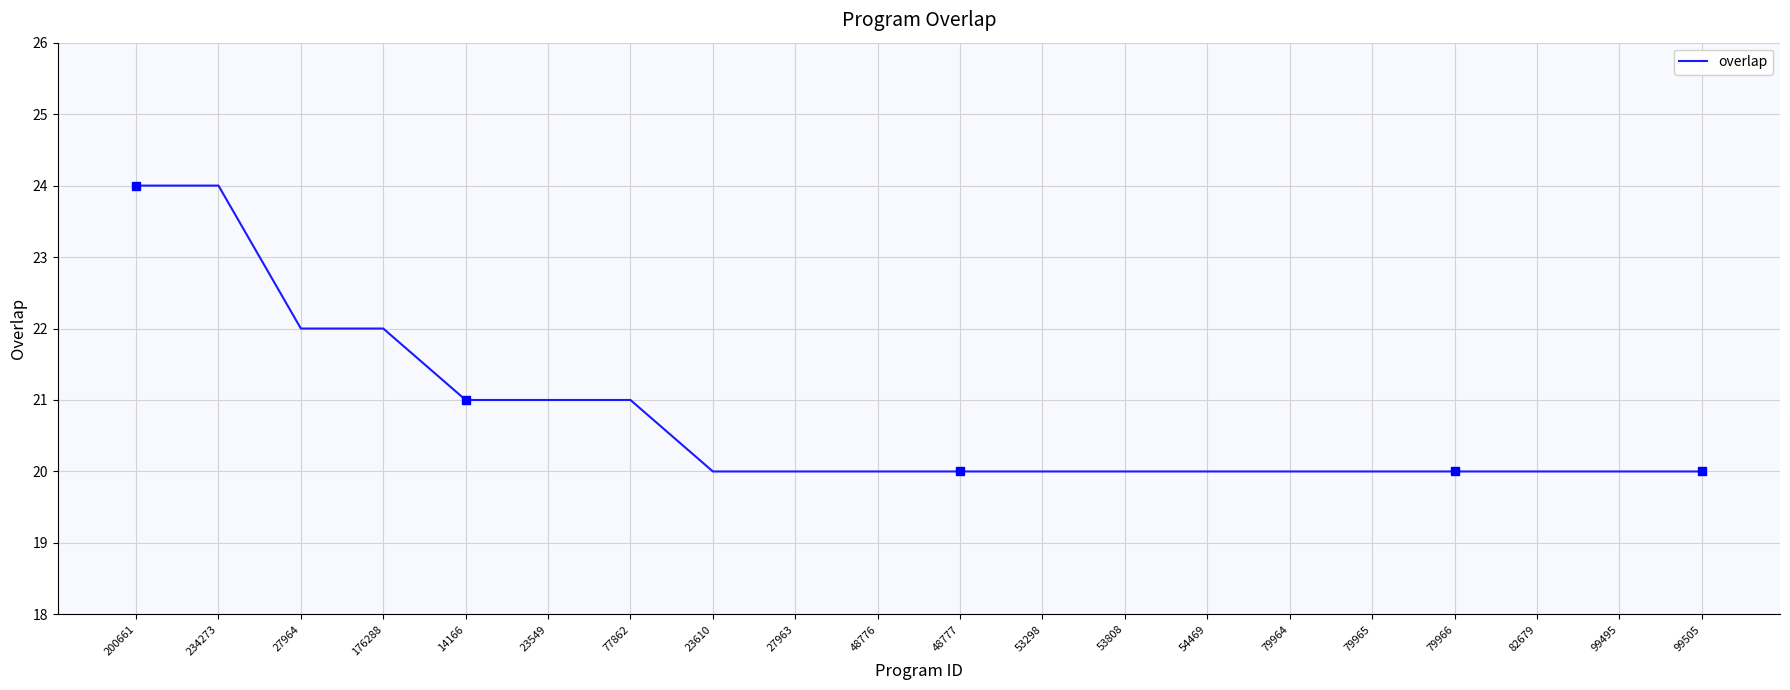

Does the chart display data point markers on the line(s)?

No